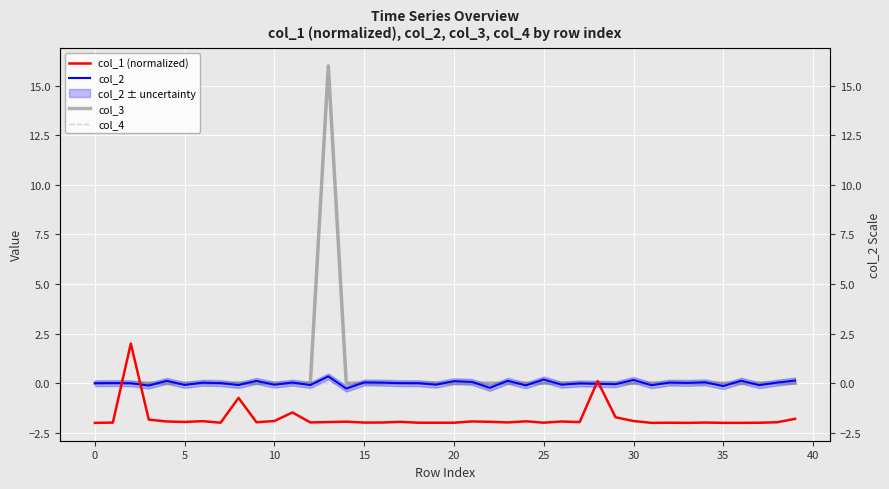

How many lines are shown in the chart?

4